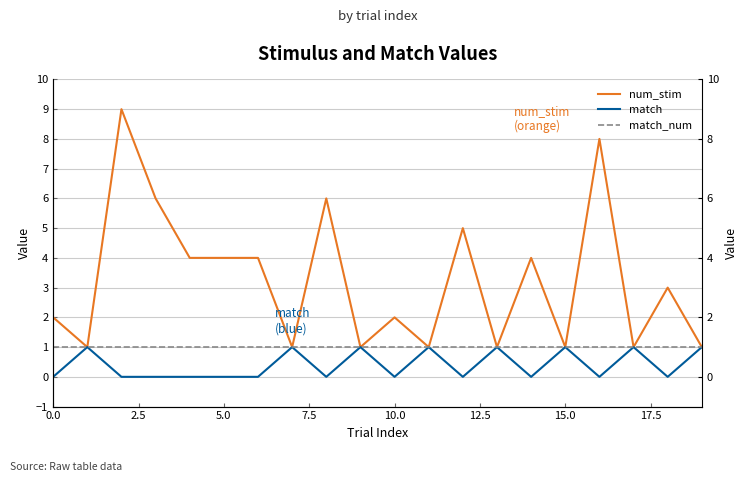

List the series in order of their peak value, lowest first.

match, match_num, num_stim